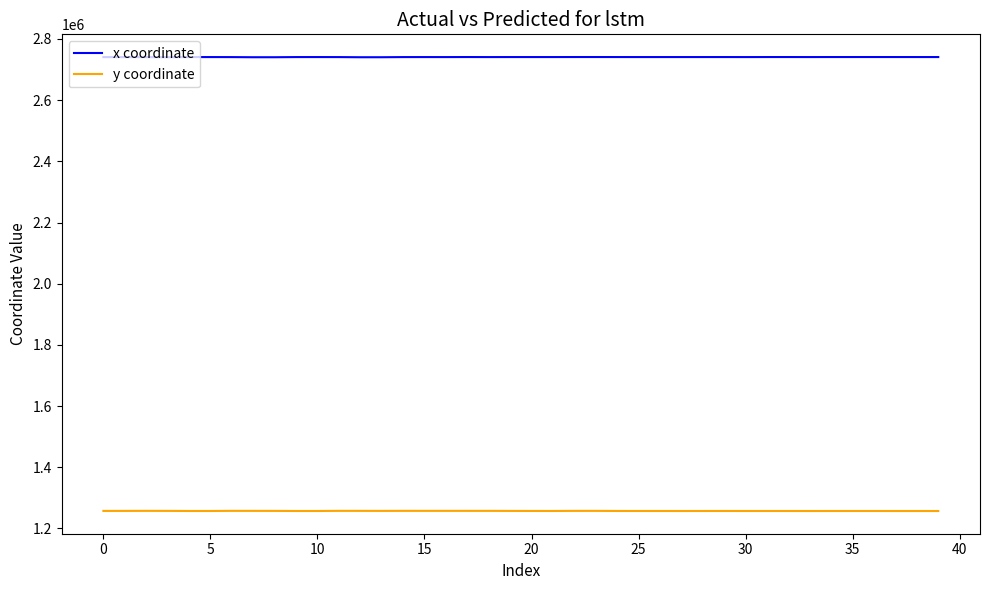

List the series in order of their peak value, highest first.

x coordinate, y coordinate